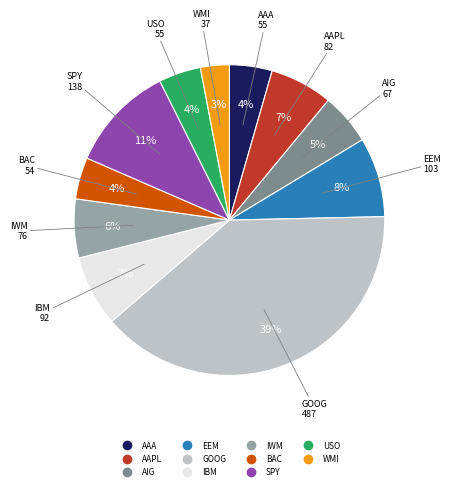

Is it true that IBM is 7% of the pie?

True